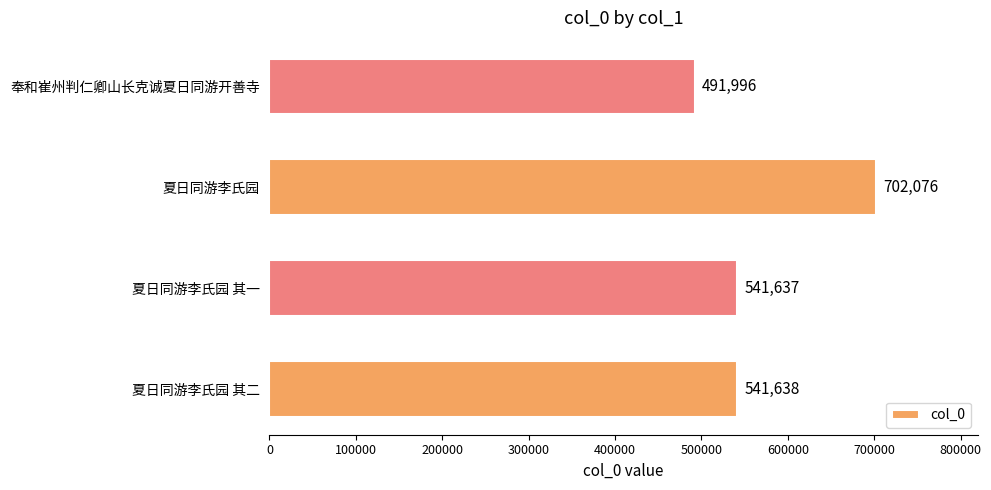

How many distinct data groups are displayed?

1